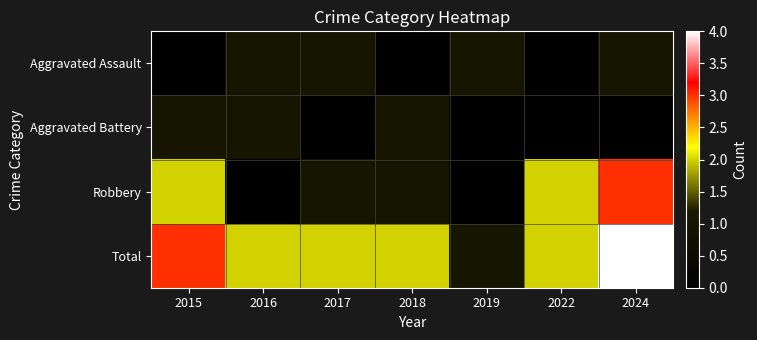

Reading right to left, list all the values displayed in this chart.

Aggravated Assault: 2024=1	2022=0	2019=1	2018=0	2017=1	2016=1	2015=0
Aggravated Battery: 2024=0	2022=0	2019=0	2018=1	2017=0	2016=1	2015=1
Robbery: 2024=3	2022=2	2019=0	2018=1	2017=1	2016=0	2015=2
Total: 2024=4	2022=2	2019=1	2018=2	2017=2	2016=2	2015=3